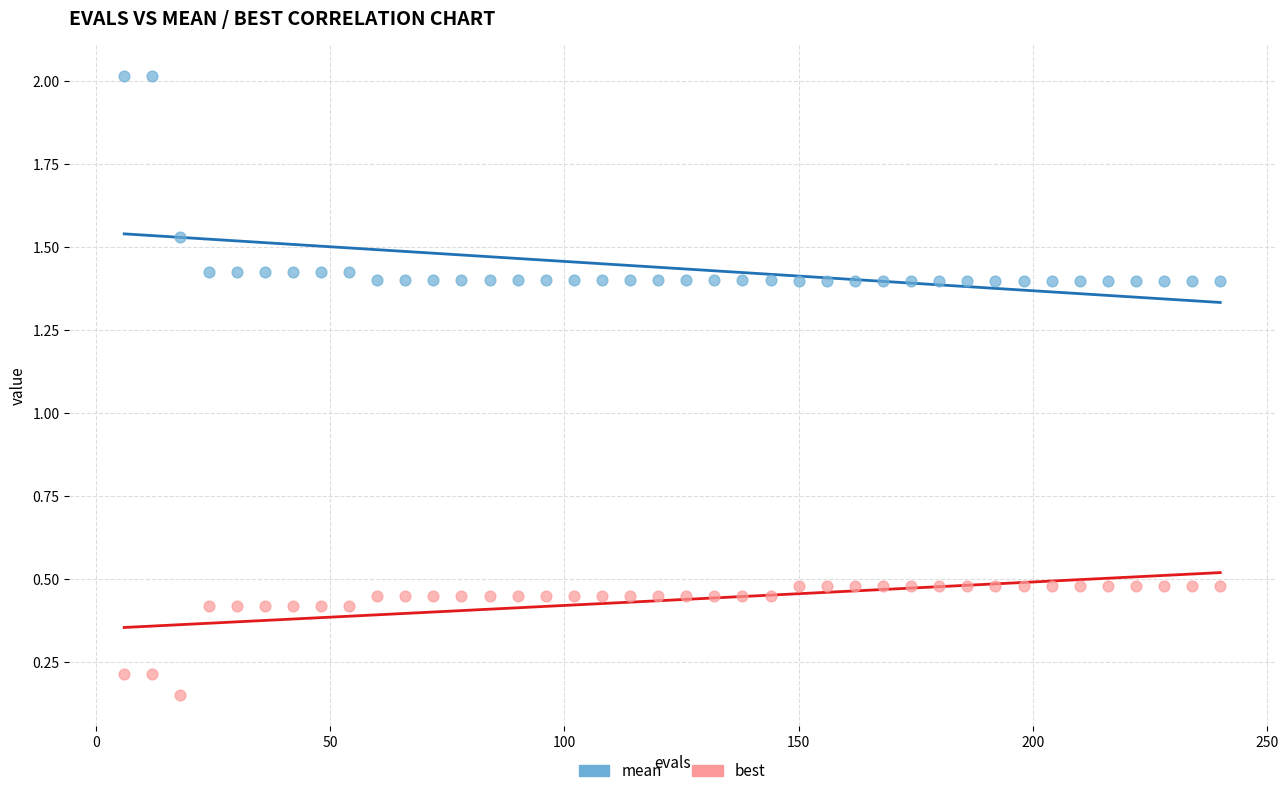

What are all the series names shown in the legend?

mean, best